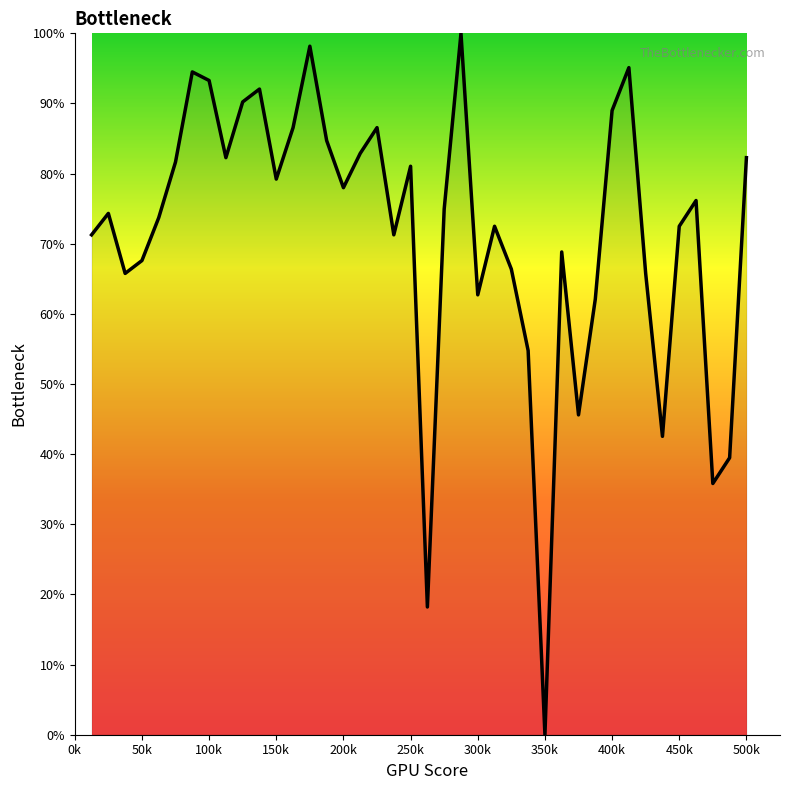

What is the difference between the maximum and minimum values?

100.0